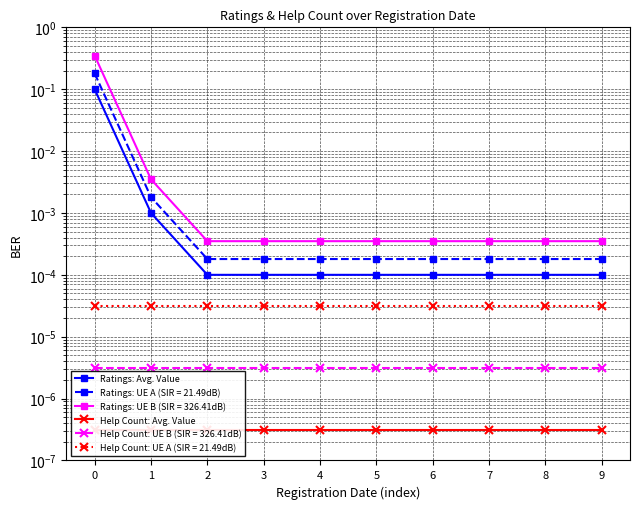

Rank the series at 8 from lowest to highest value.

Help Count: Avg. Value, Ratings: Avg. Value